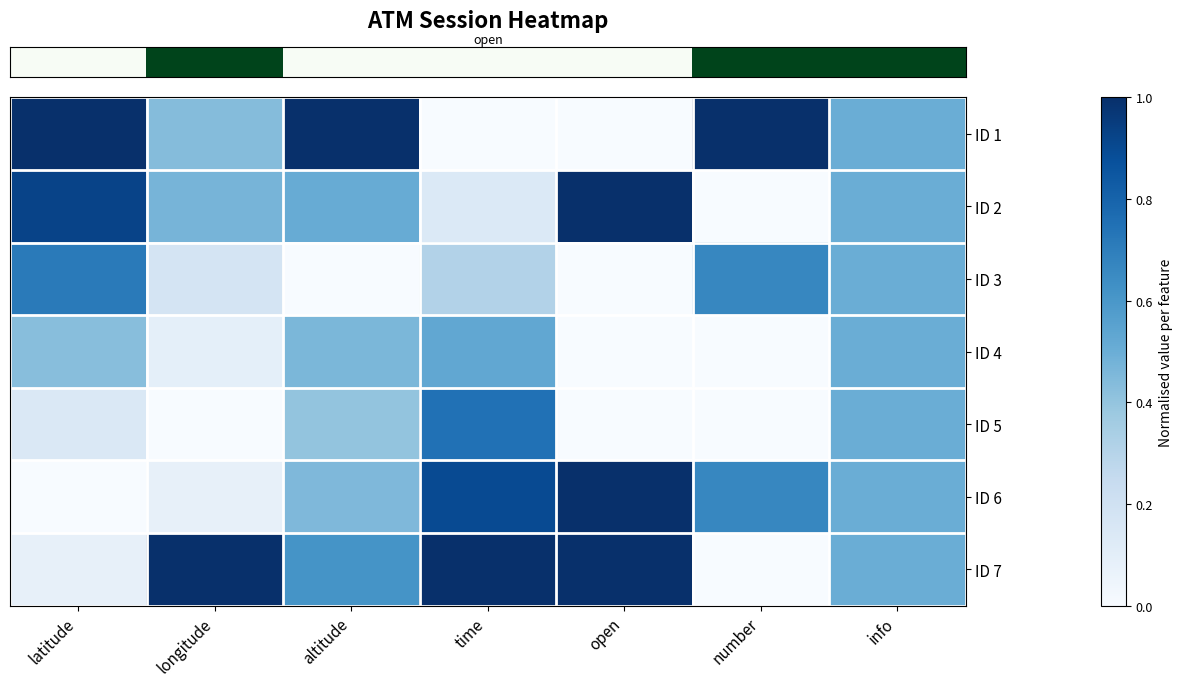

Which label corresponds to the smallest value in the chart?

time